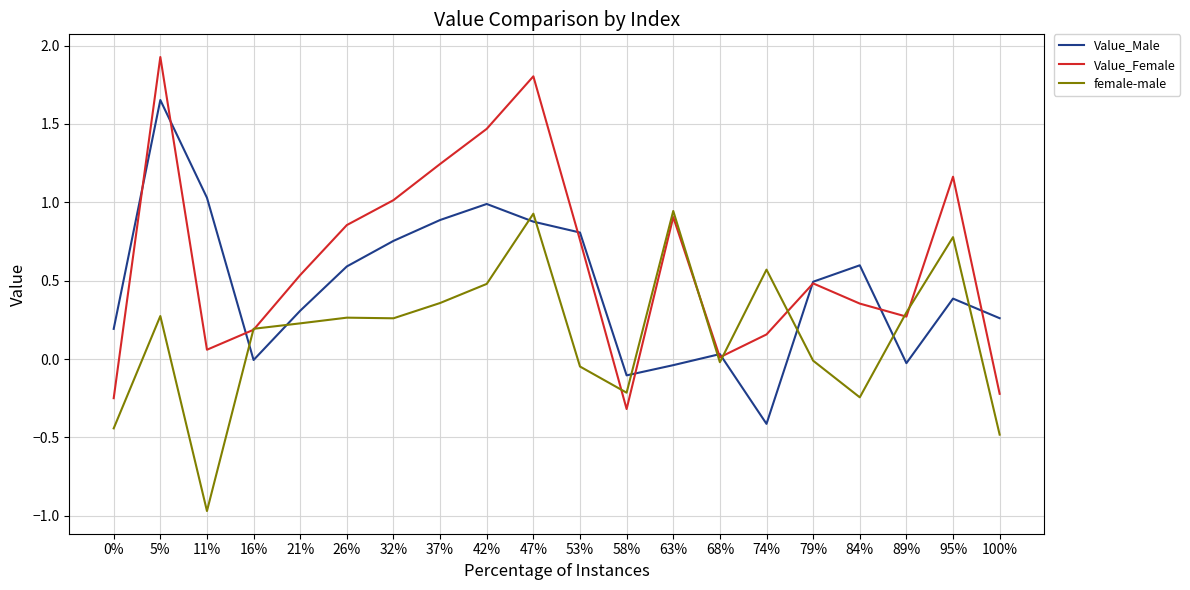

The Value_Female series shows 1.9 at 5%. True or false?

True